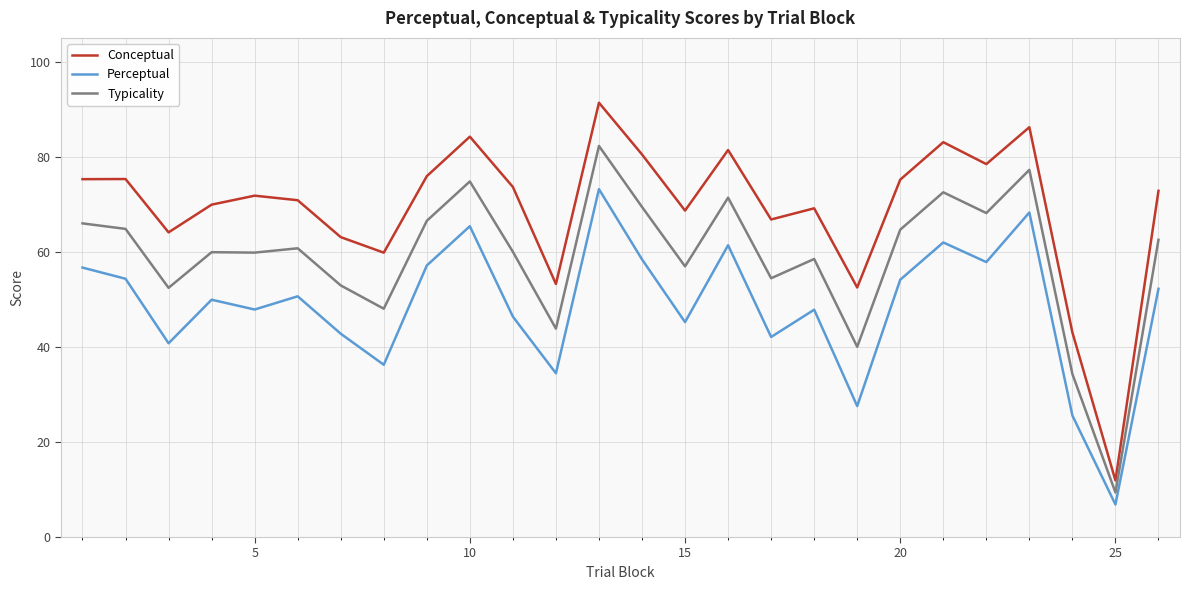

Which series has the largest total across all categories?

Conceptual